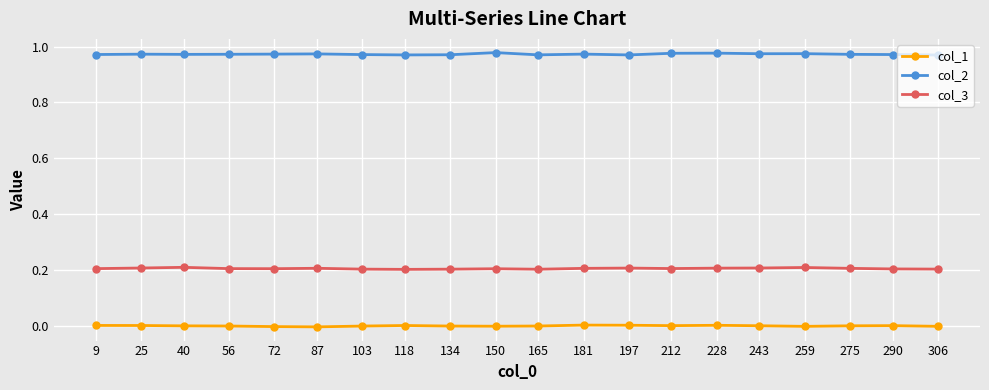

Rank the series at 72 from highest to lowest value.

col_2, col_3, col_1